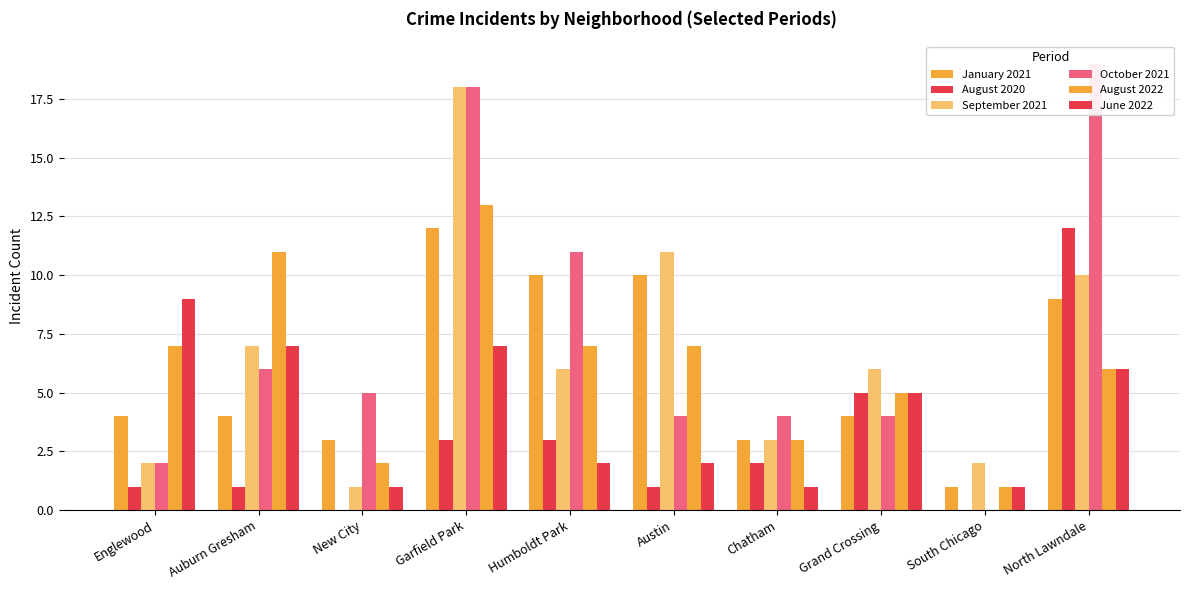

Which label corresponds to the smallest value in the chart?

New City